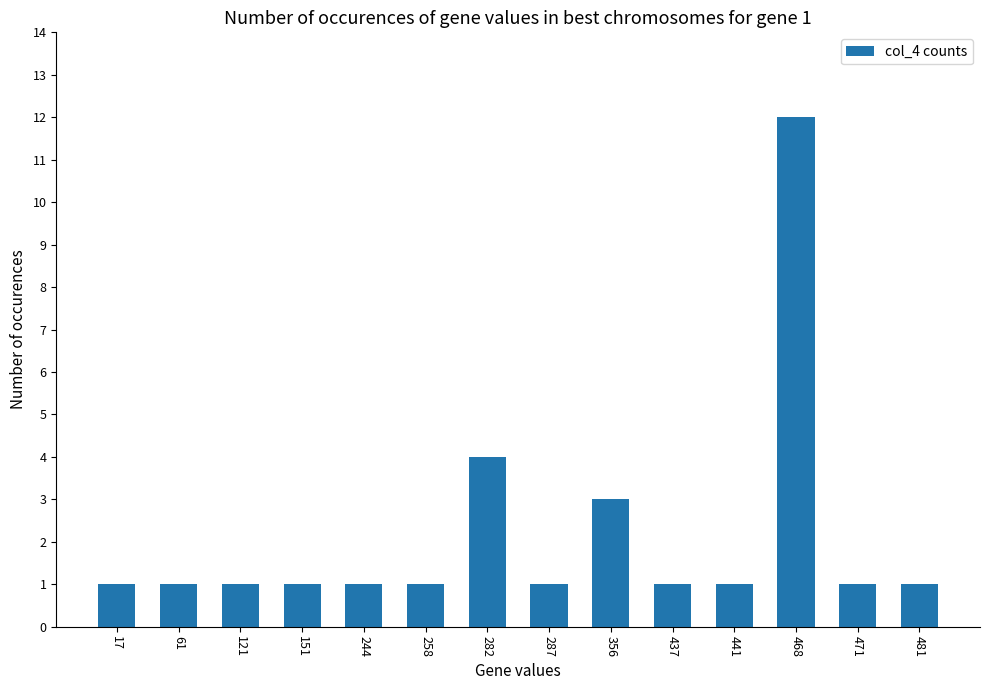

Is it true that the value at 471 is 1?

True